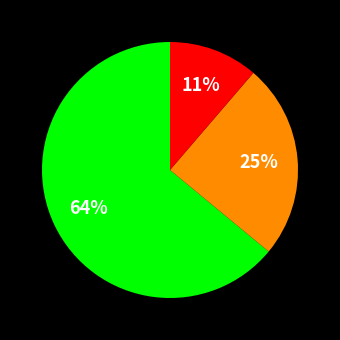

Is there any slice that represents more than half of the pie?

Yes